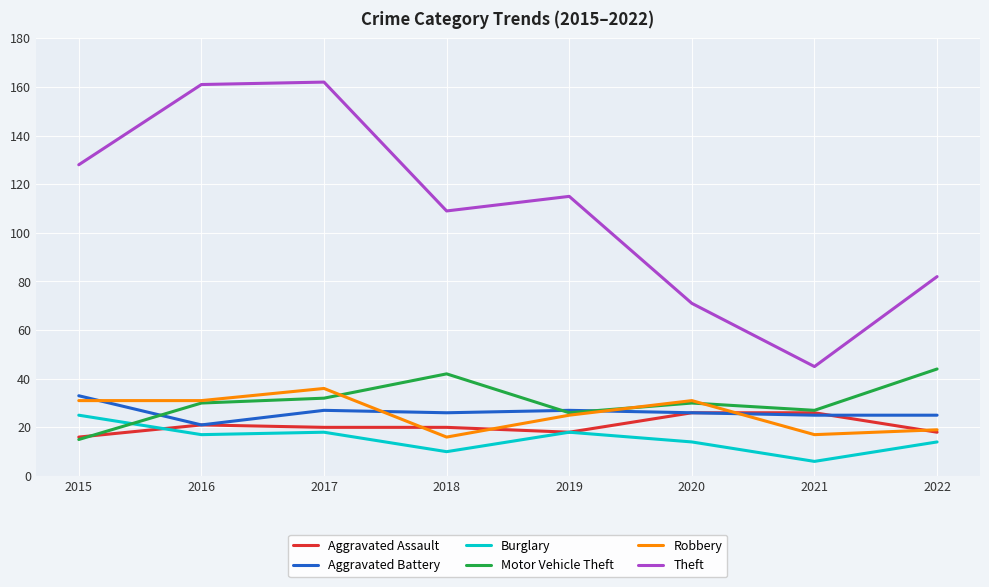

What is the difference between the Burglary values at 2017 and 2015?

7